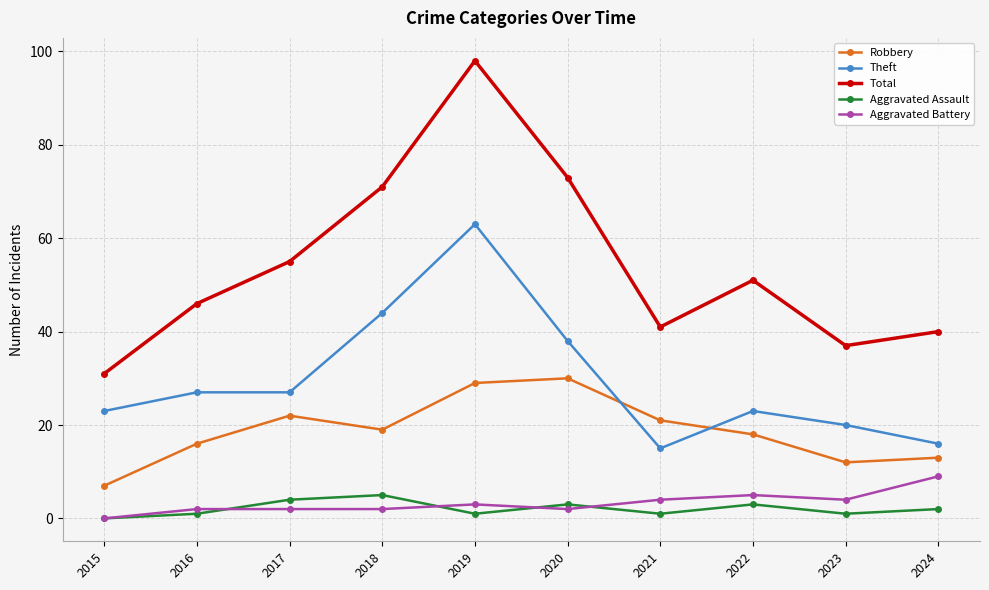

True or false: Robbery has a value of 12 at 2023.

True